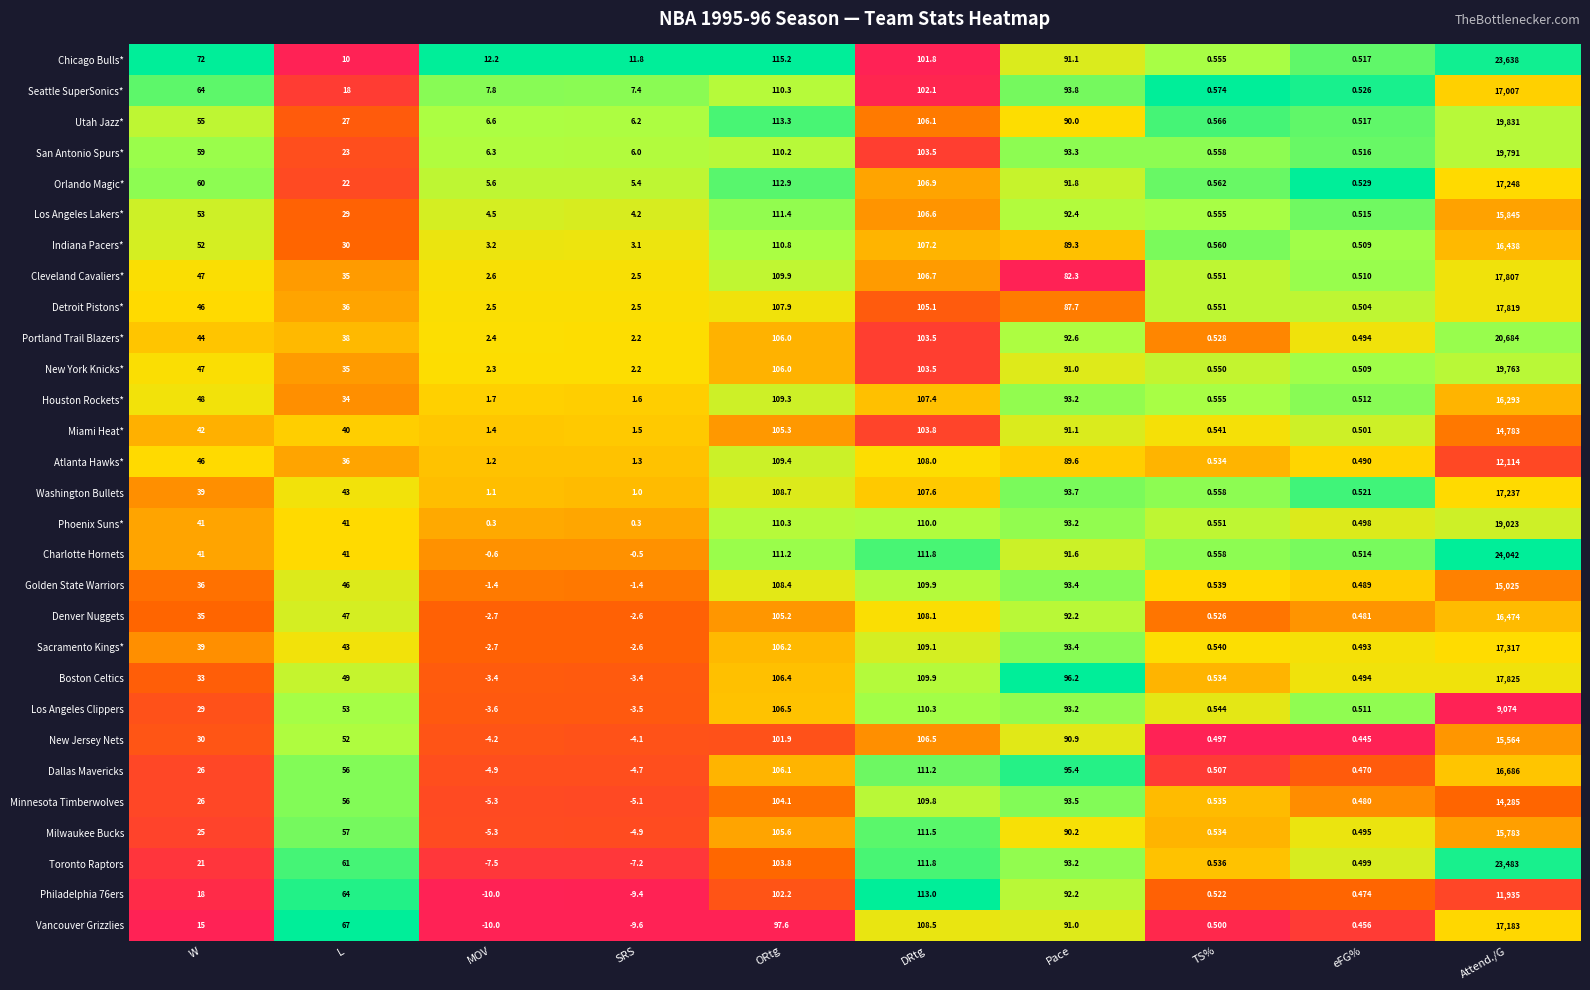

At which category is the sum across all series the highest?

Attend./G